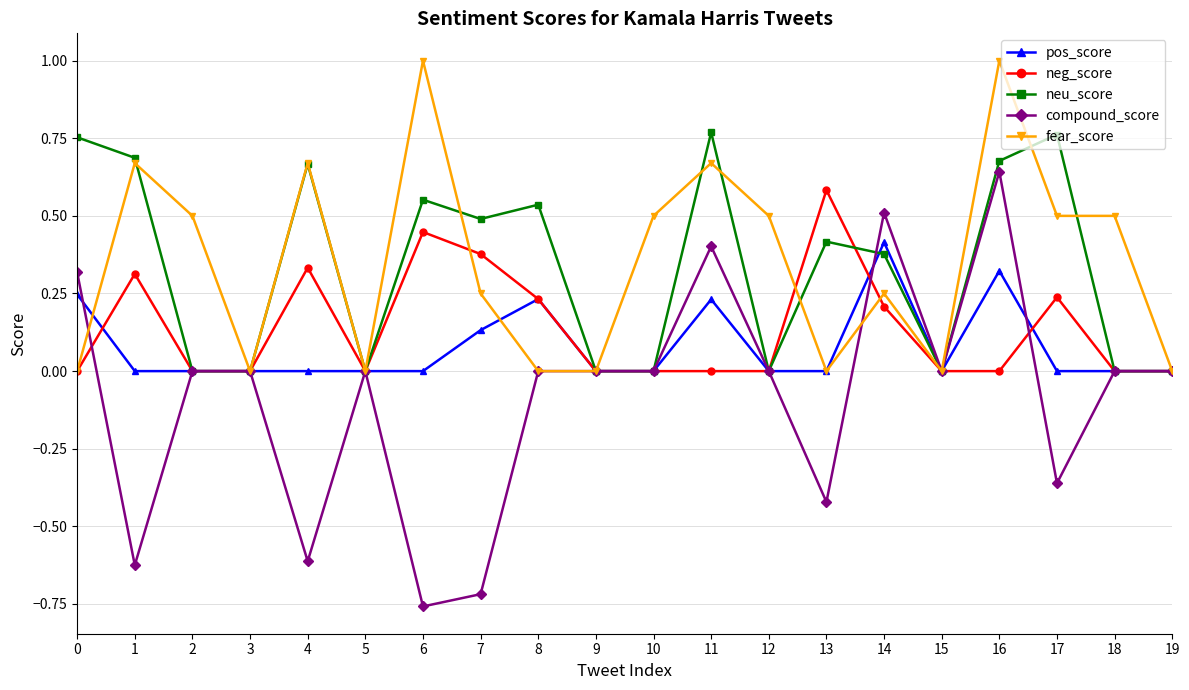

Is the value of compound_score at 0 greater than the value of pos_score at 8?

Yes